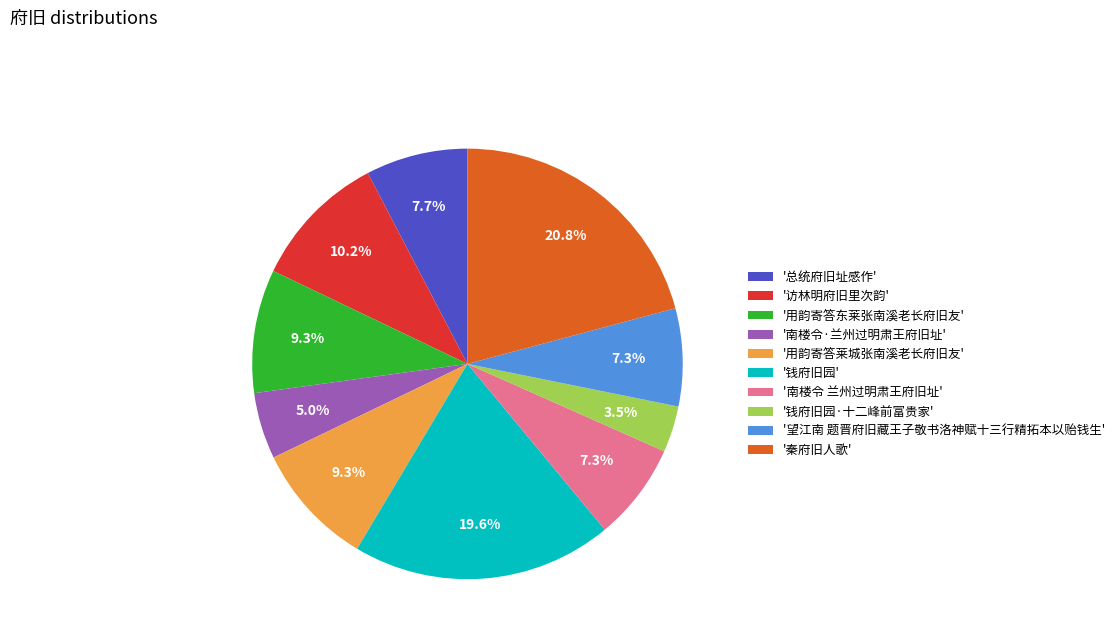

Combined, do '南楼令·兰州过明肃王府旧址' and '用韵寄答东莱张南溪老长府旧友' account for over 50%?

No